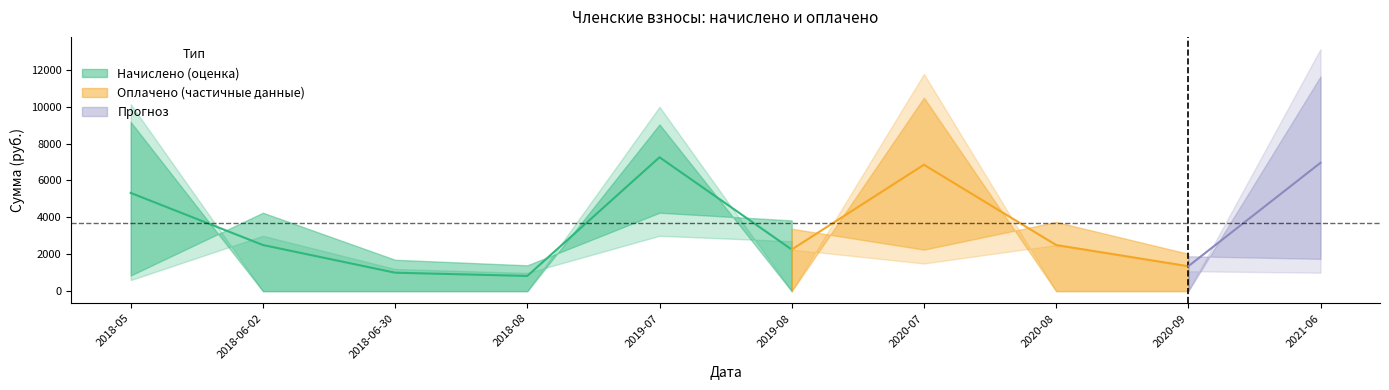

Is the value of Начислено at 2018-05 greater than the value of Оплачено at 2019-07?

Yes